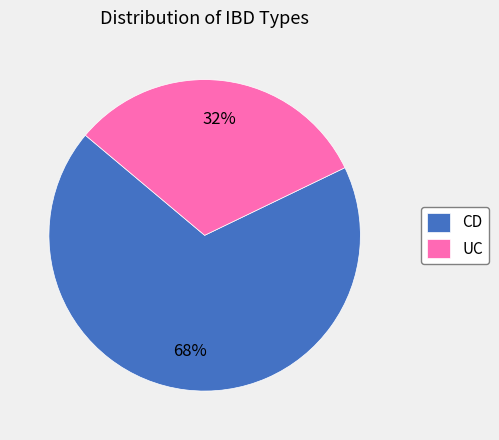

To the nearest percent, what portion does UC represent?

32%